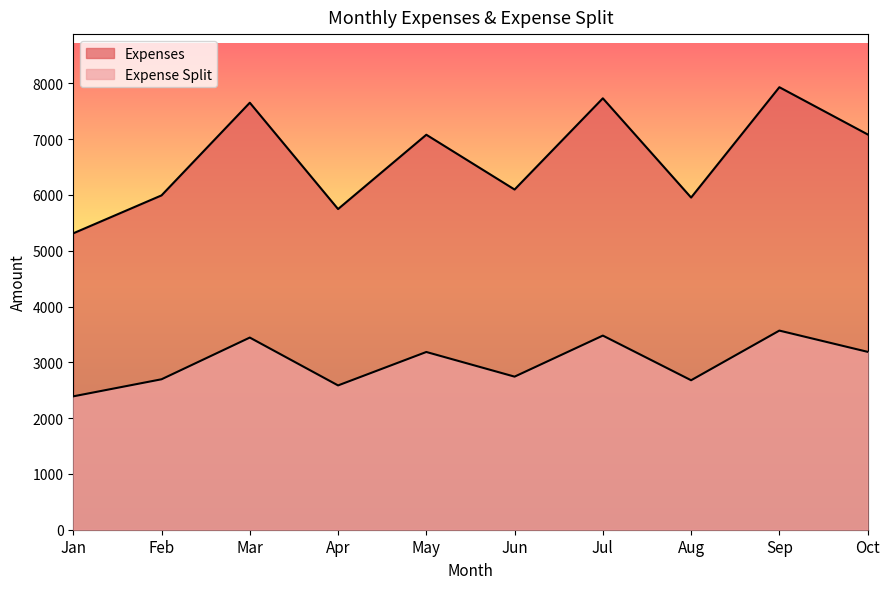

How many interior local valleys does the Expenses series have?

3